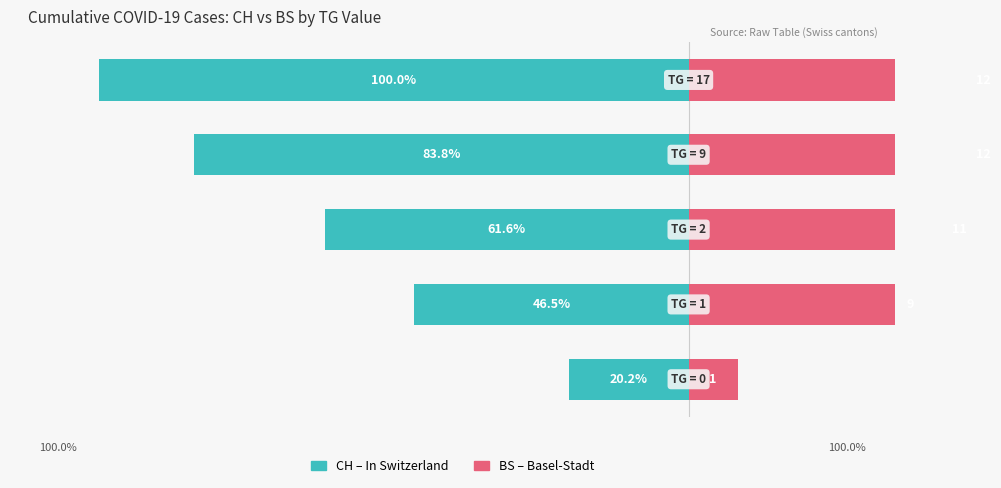

Rank the series by their average value, from lowest to highest.

CH (Total Switzerland), BS (Basel-Stadt)